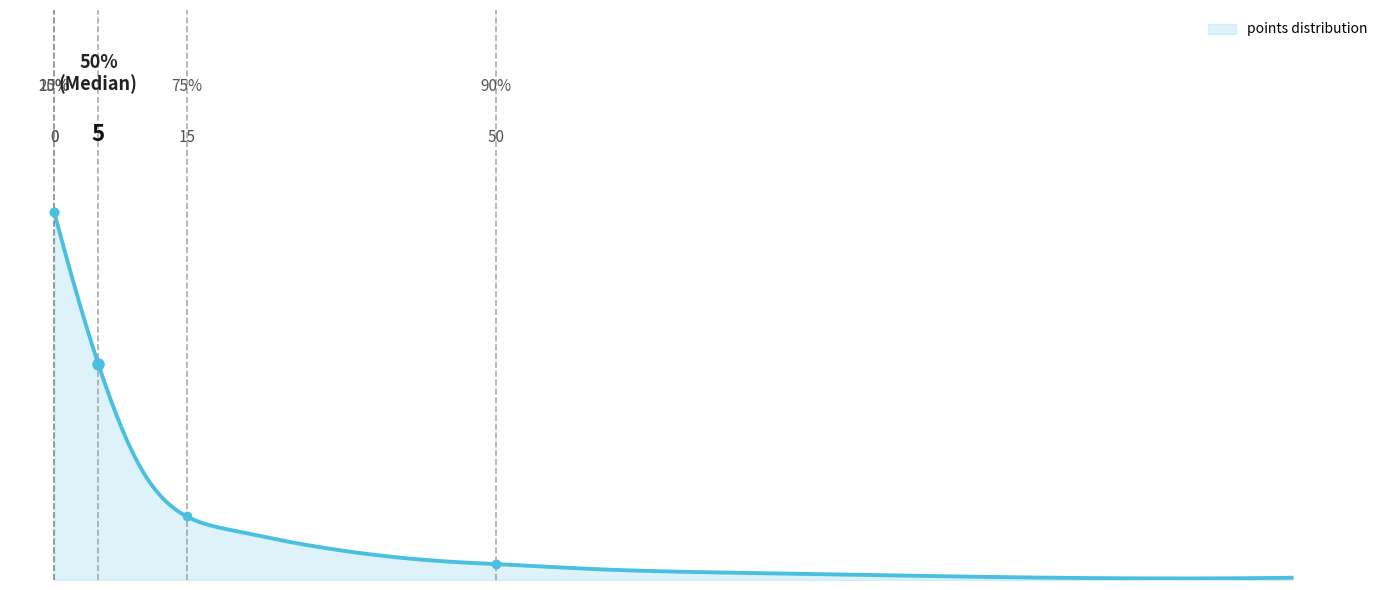

Does the chart have visible grid lines?

No